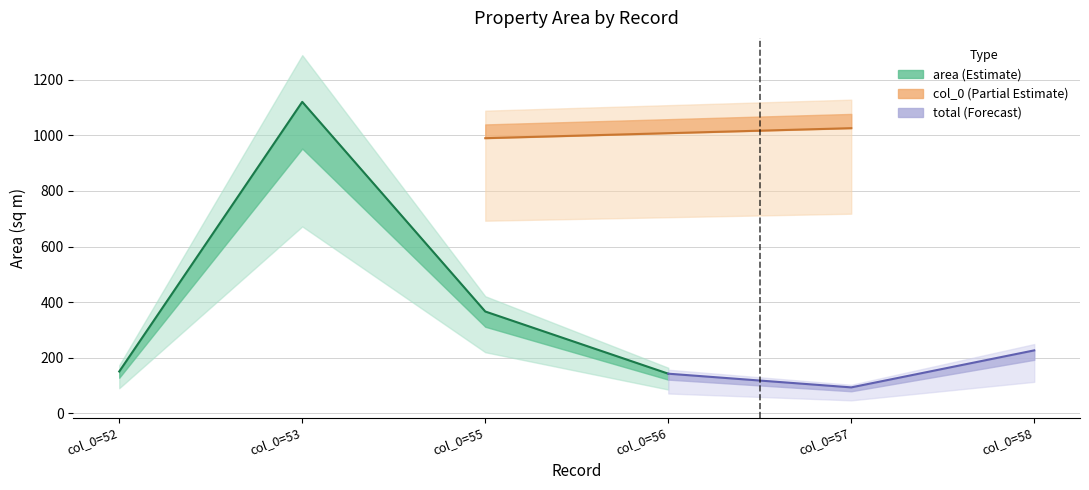

What is the maximum value shown in the chart?

1120.7